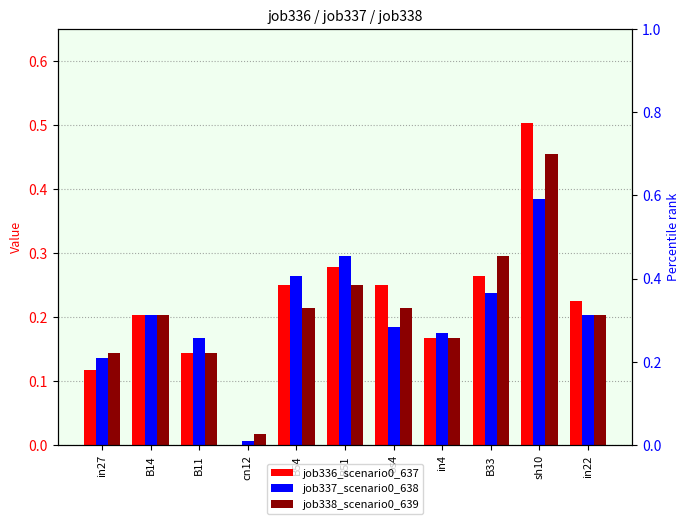

Reading left to right, list all the values displayed in this chart.

job336_scenario0_637: 0.1	0.2	0.1	0.0	0.2	0.3	0.2	0.2	0.3	0.5	0.2
job337_scenario0_638: 0.1	0.2	0.2	0.0	0.3	0.3	0.2	0.2	0.2	0.4	0.2
job338_scenario0_639: 0.1	0.2	0.1	0.0	0.2	0.2	0.2	0.2	0.3	0.5	0.2